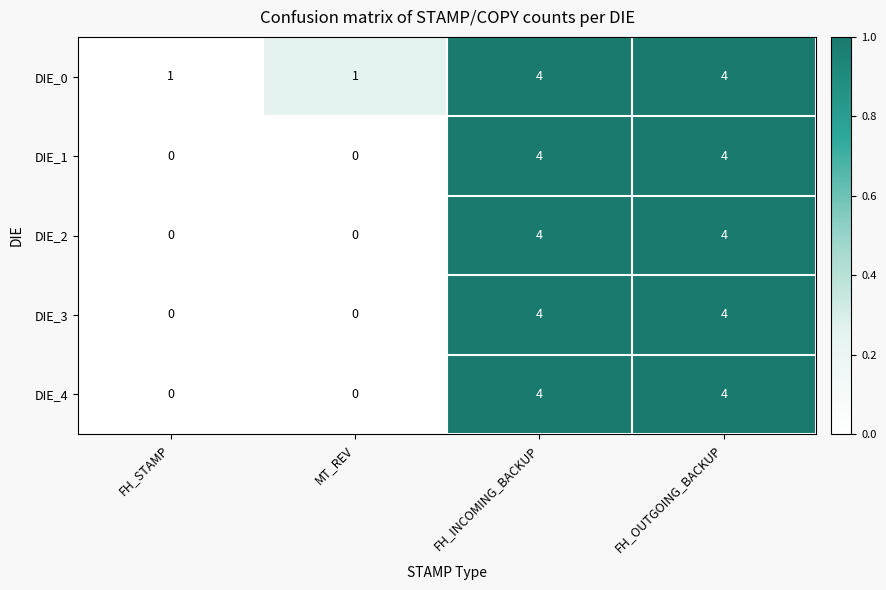

At how many categories does at least one series exceed 0?

4